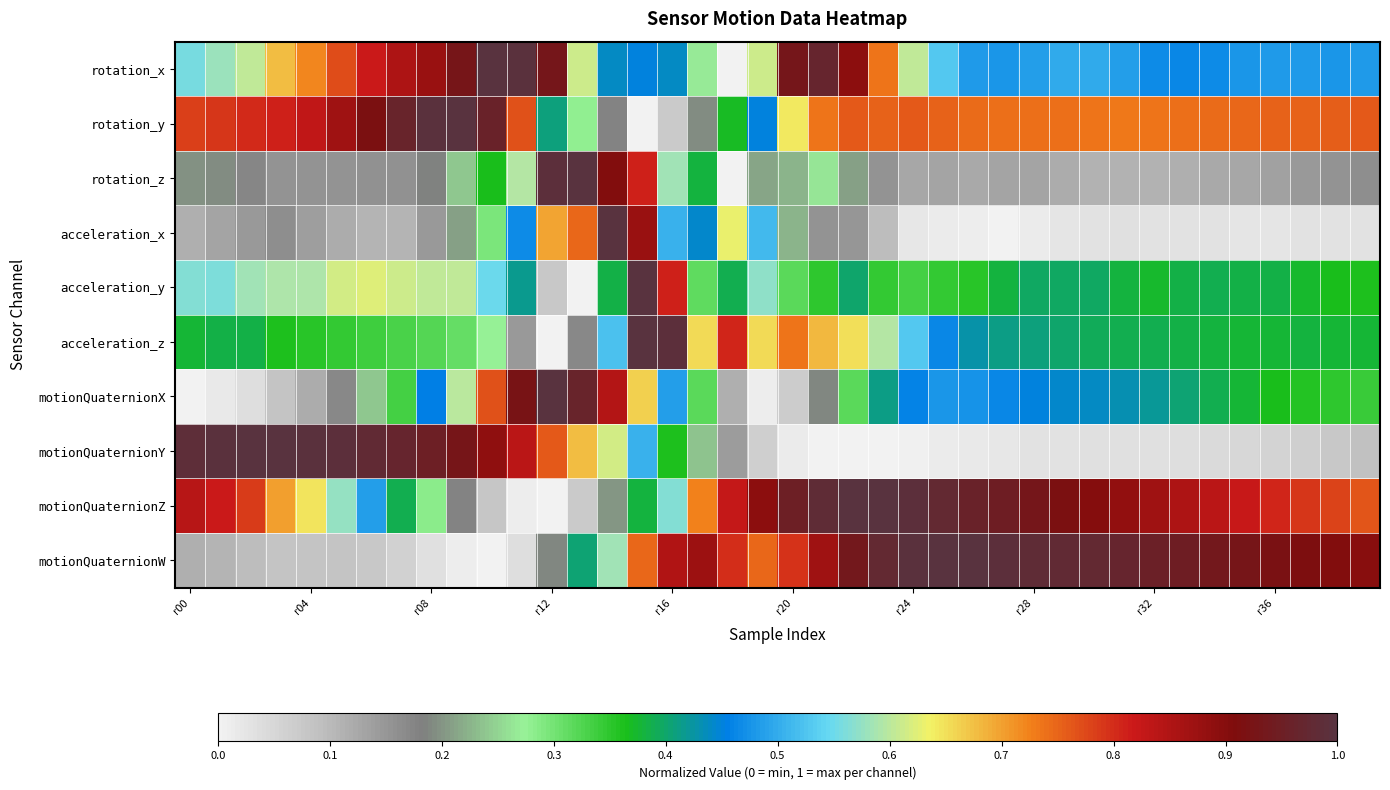

What is the maximum value shown in the chart?

1.0